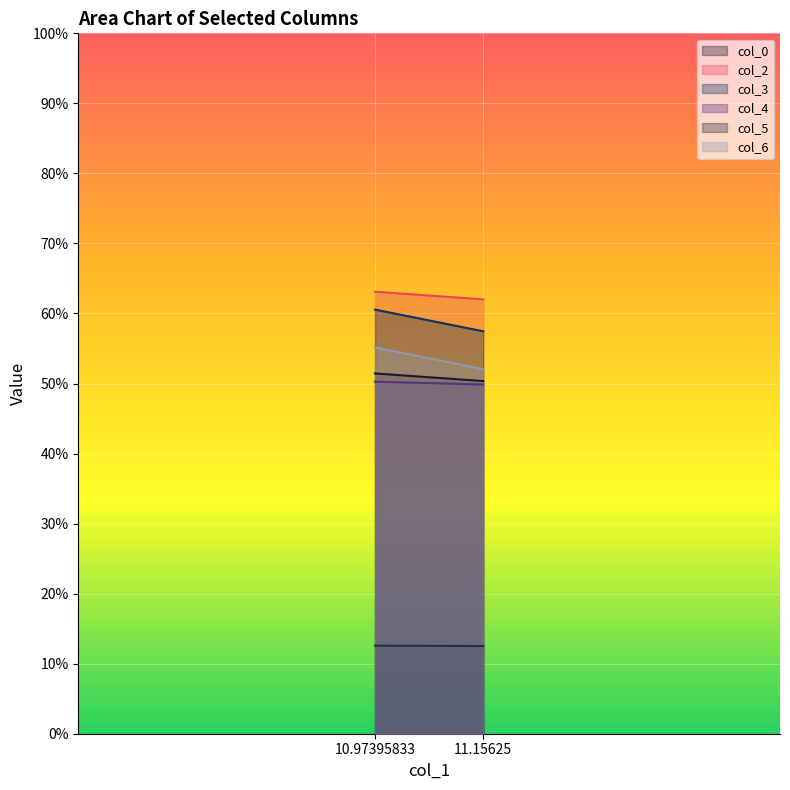

How many col_5 values are between 12 and 13?

2